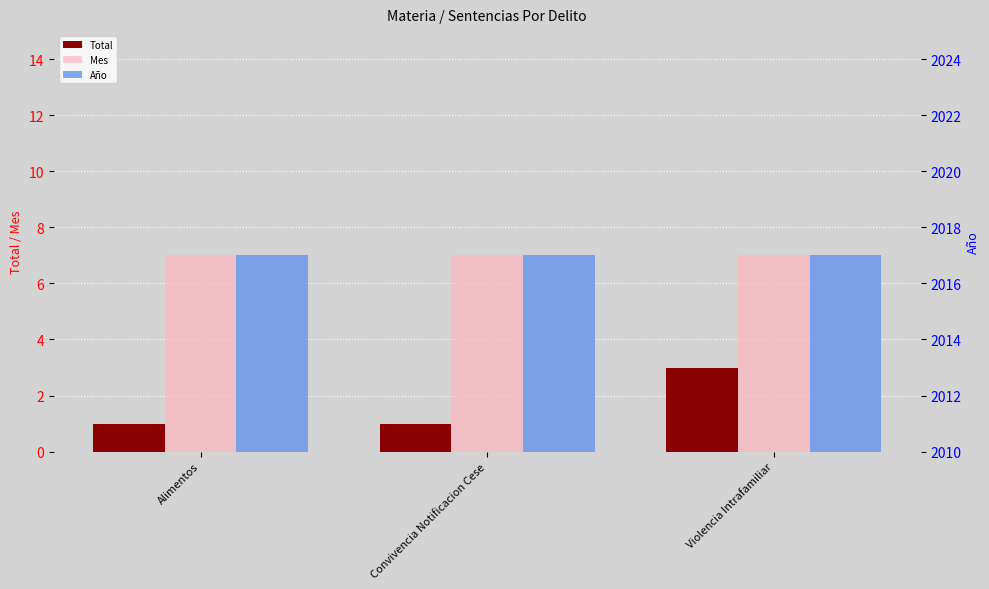

What is the maximum value for Año?

2017